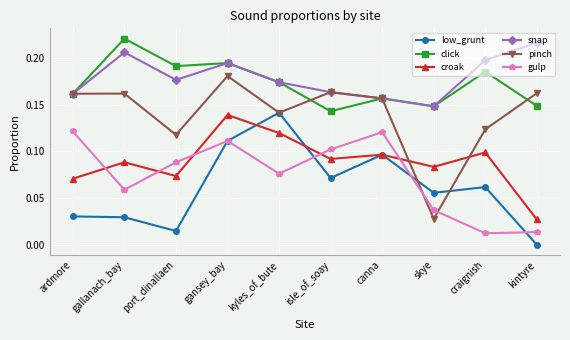

True or false: click has a value of 0.1 at kyles_of_bute.

False